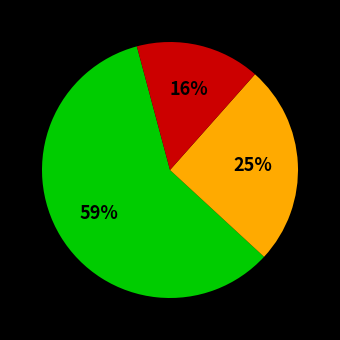

Is there a majority slice in this chart?

Yes